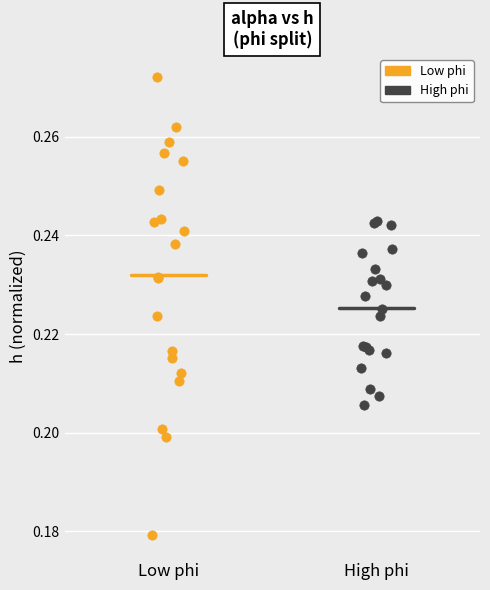

Which series contains the lowest Y value?

Low phi